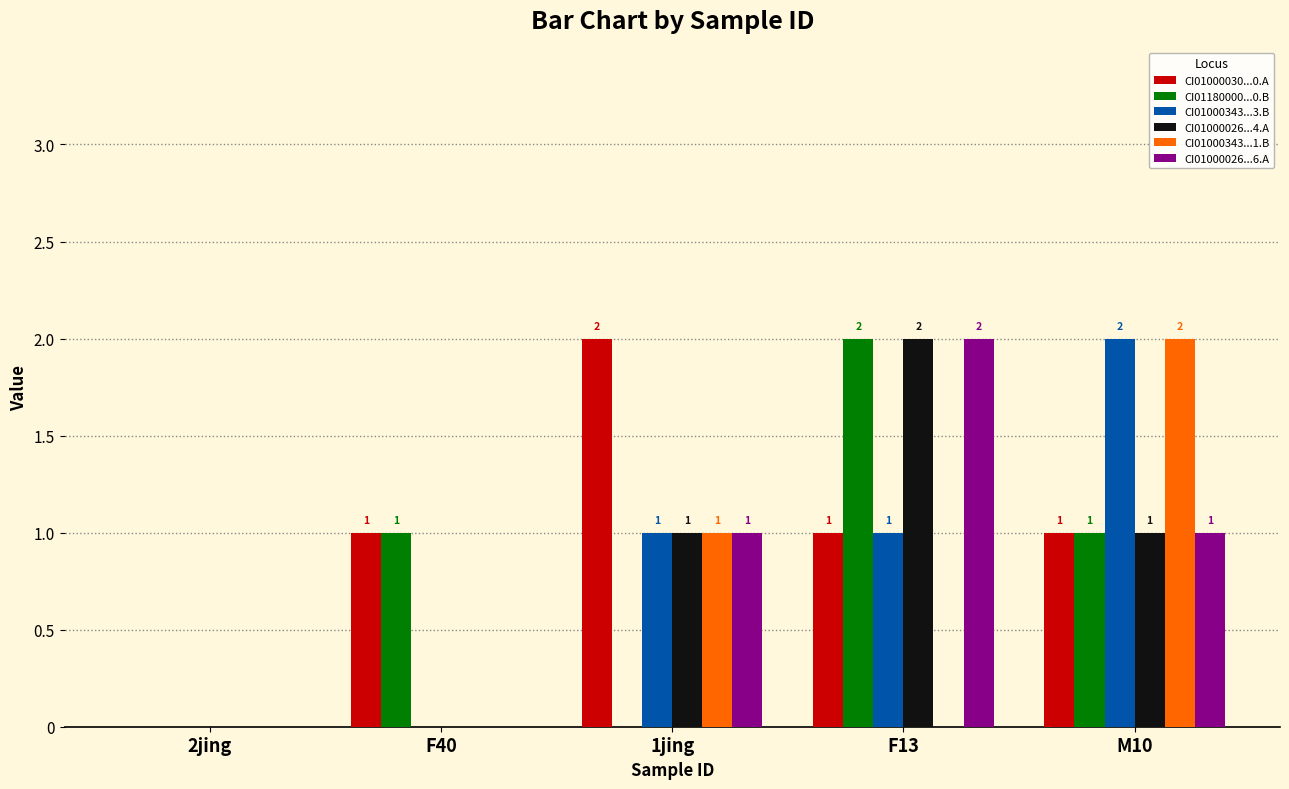

Count the number of data series in this chart.

6